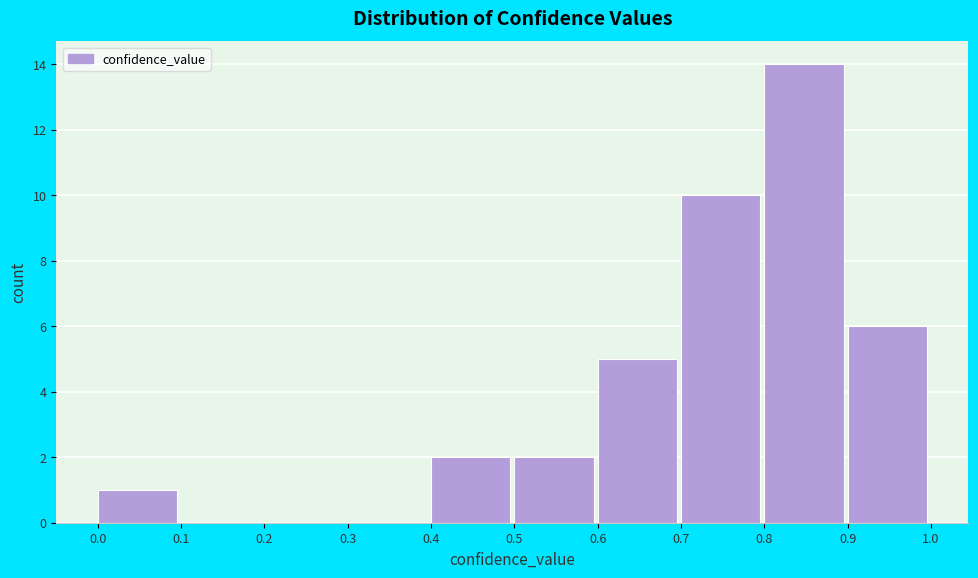

Reading left to right, what are all the values shown in this chart?

0.0=1	0.1=0	0.2=0	0.3=0	0.4=2	0.5=2	0.6=5	0.7=10	0.8=14	0.9=6